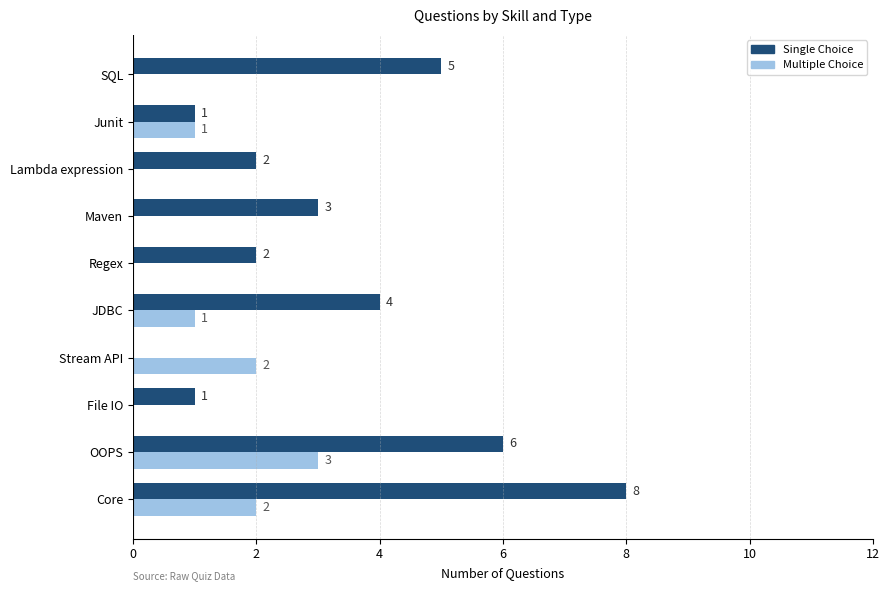

What is the sum of all Multiple Choice values?

9